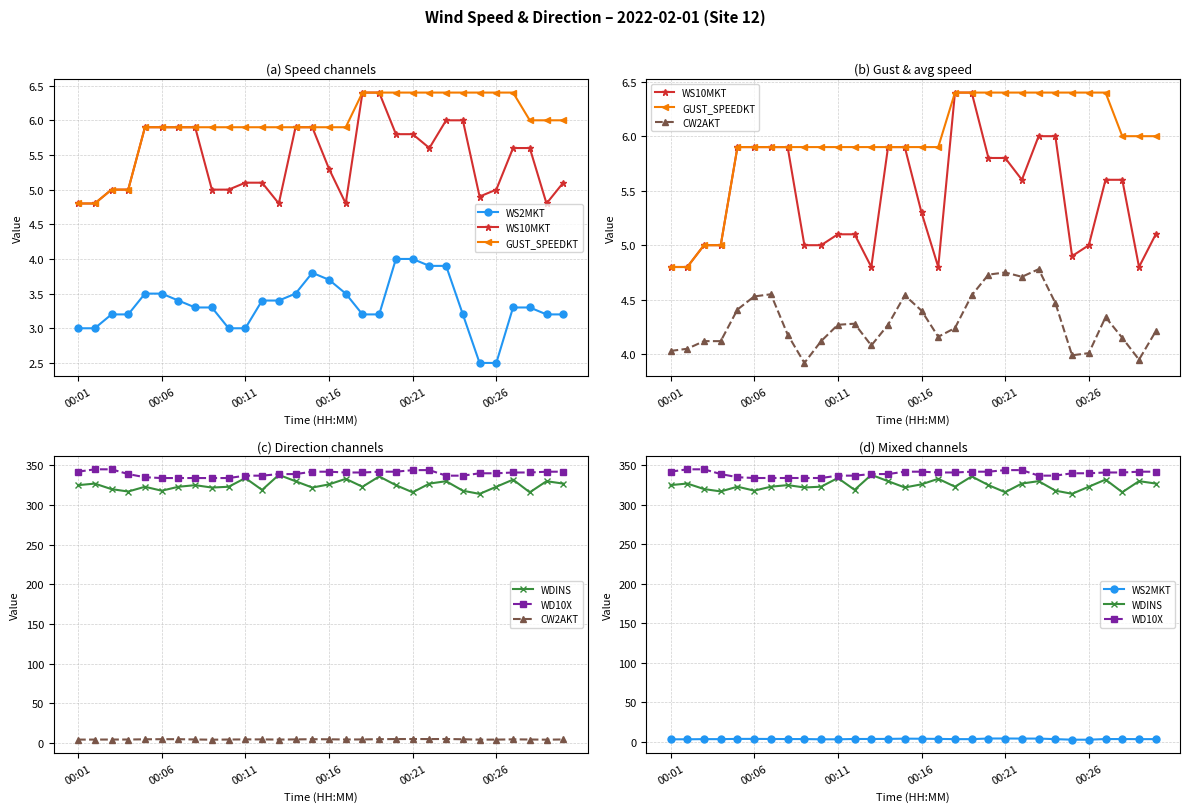

What is the difference between the highest and lowest values at 28?

338.8